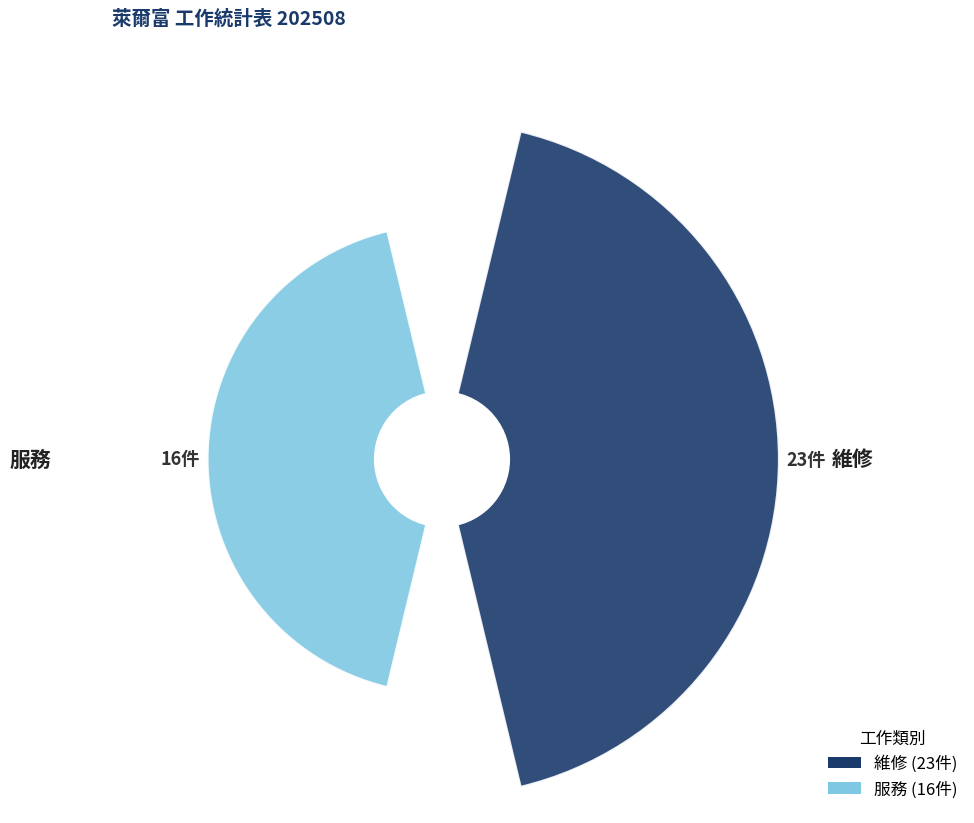

Does 0 represent more than half of the total?

Yes